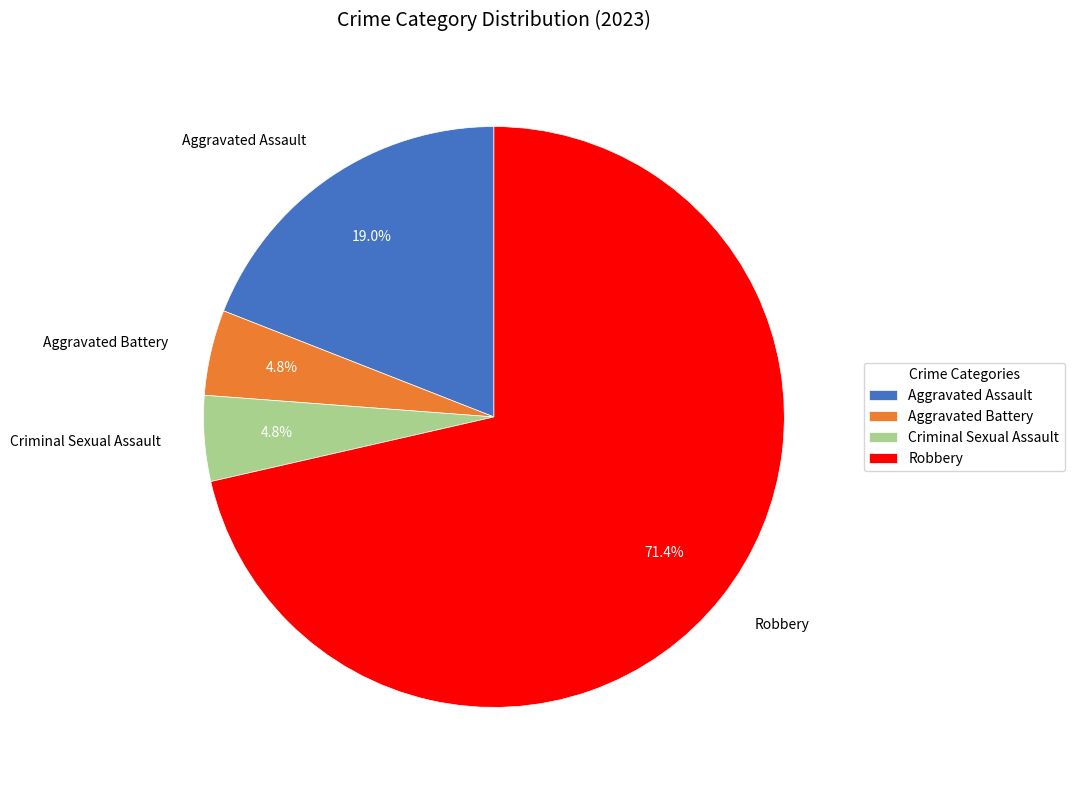

Between Aggravated Battery and Aggravated Assault, which is larger?

Aggravated Assault